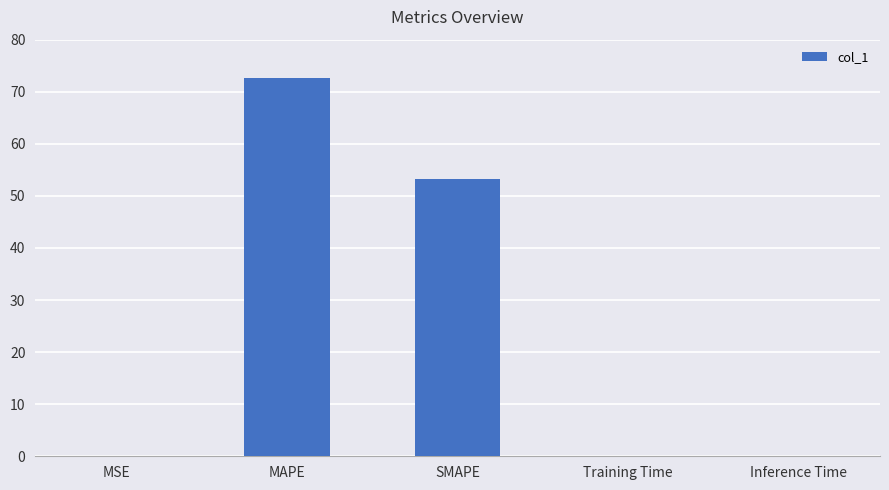

Between Training Time and SMAPE, which is larger?

SMAPE